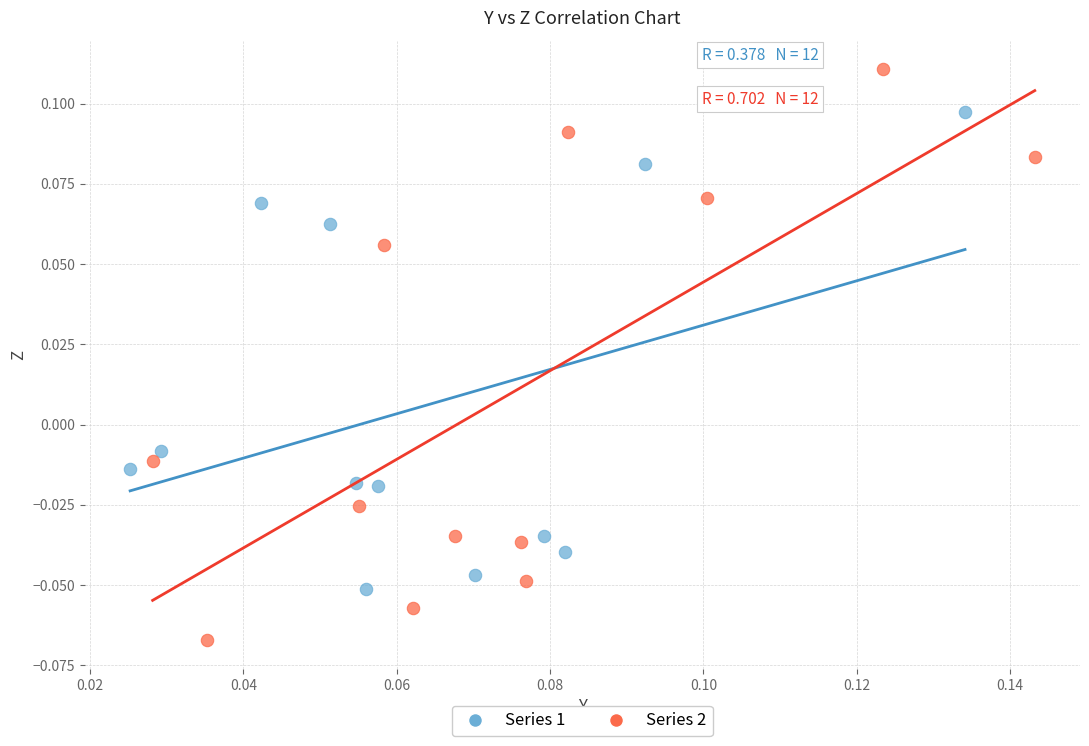

Which series reaches the minimum Y coordinate?

Series 2